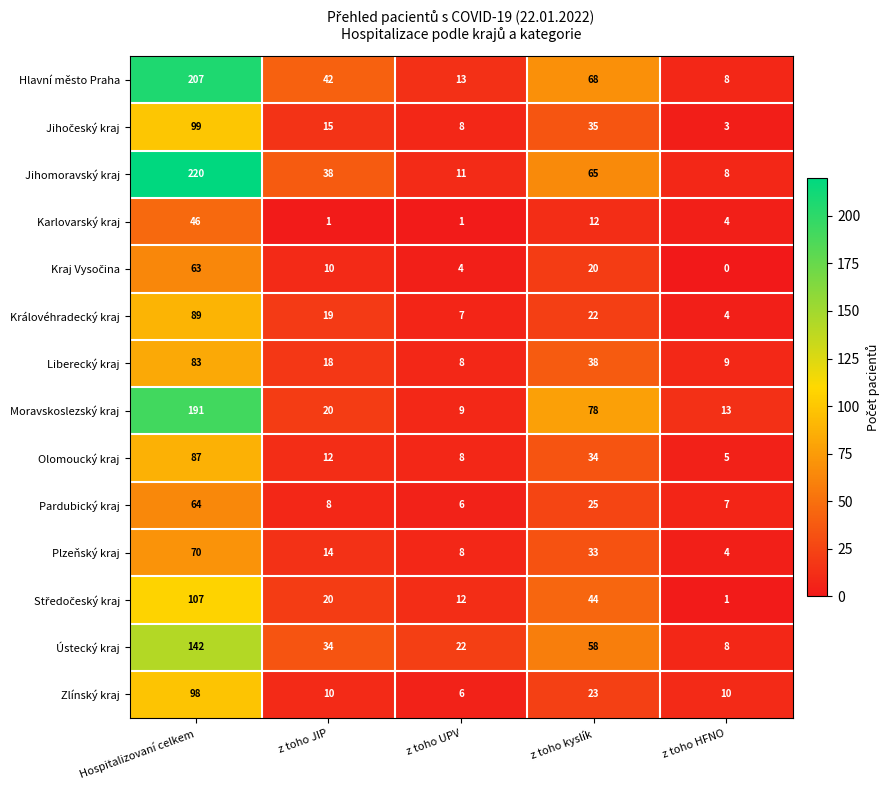

The Pardubický kraj series shows 4 at z toho JIP. True or false?

False